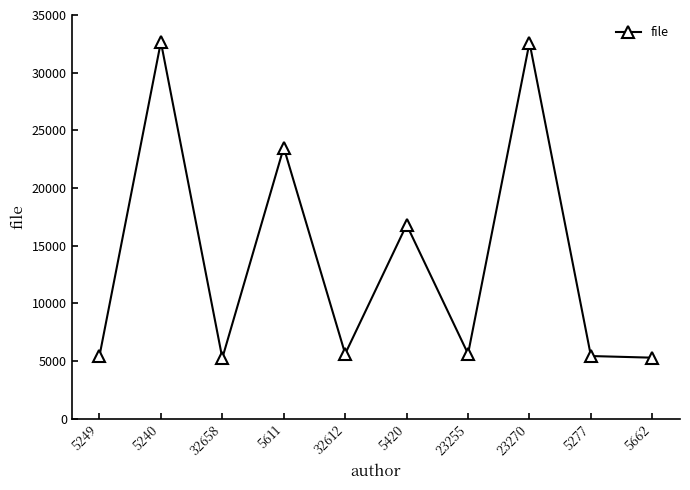

What is the difference between the values at 5662 and 5240?

27386.0